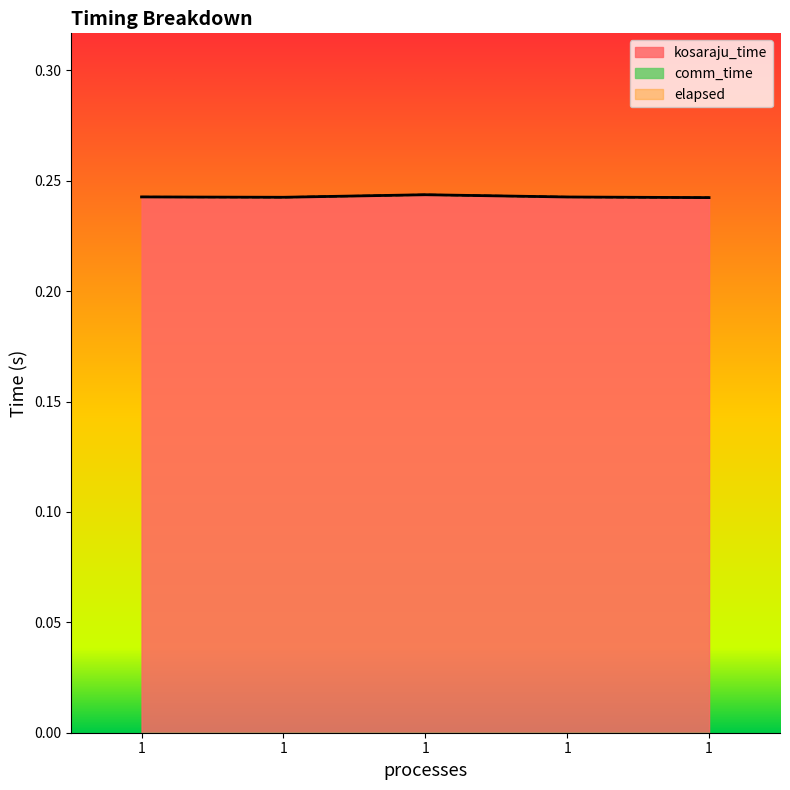

List the labels in order of elapsed value, largest first.

1, 1, 1, 1, 1